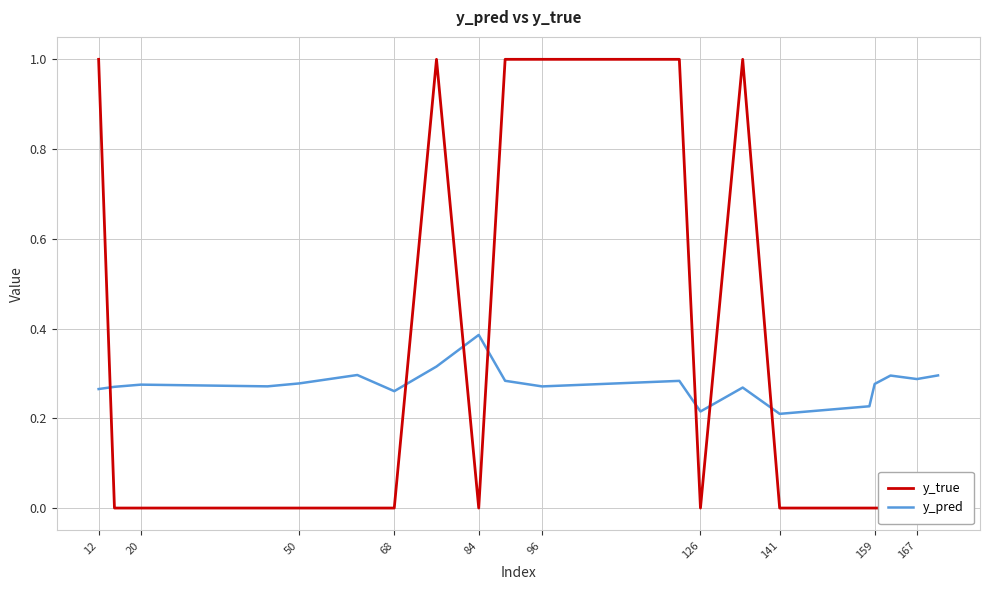

What is the label of the 1st point from the left?

12